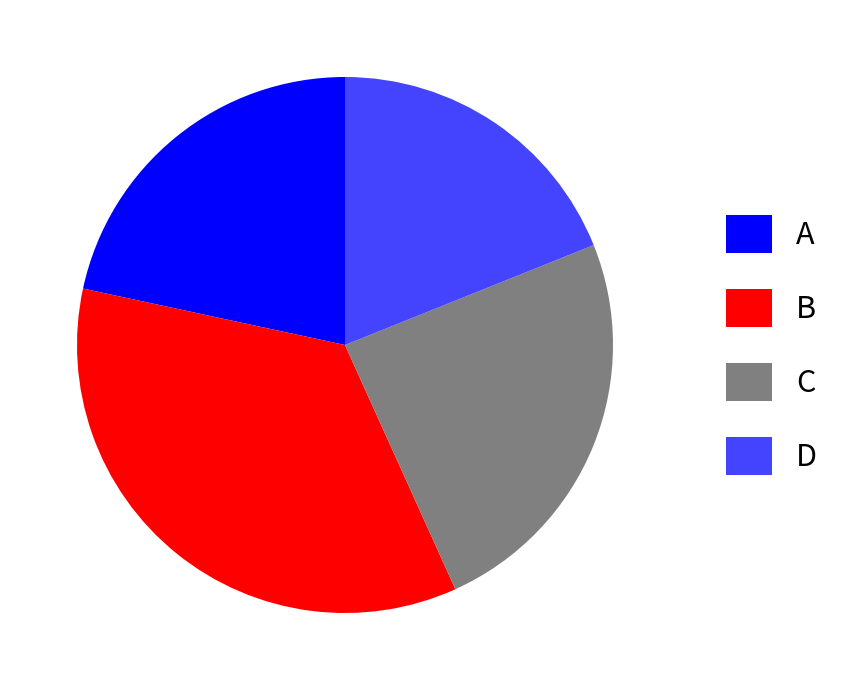

Approximately how many times larger is the value at D compared to A?

0.9